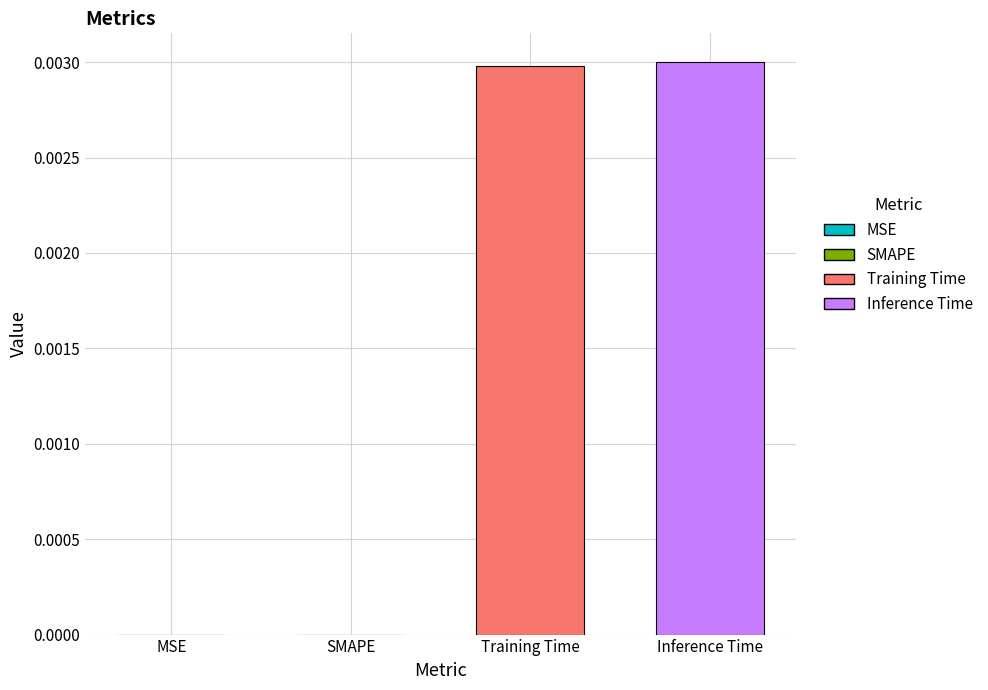

Which has a higher value, Training Time or SMAPE?

Training Time